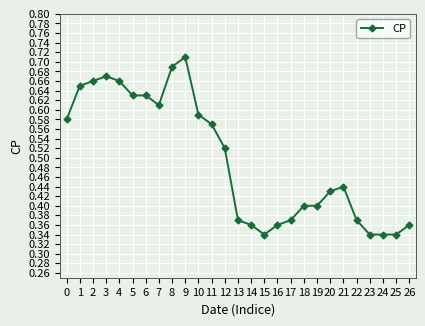

At which category does the chart reach its peak across all series?

9